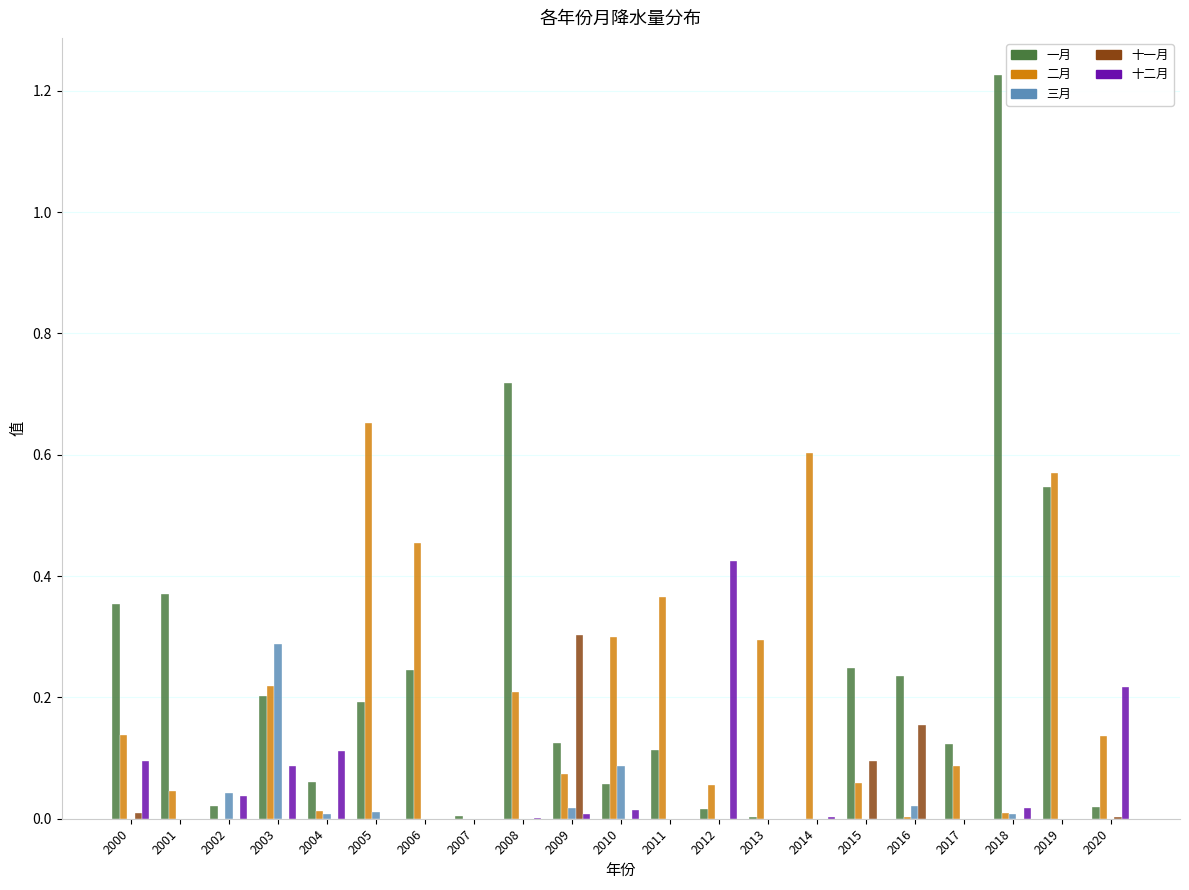

Which series has the widest spread of values?

一月